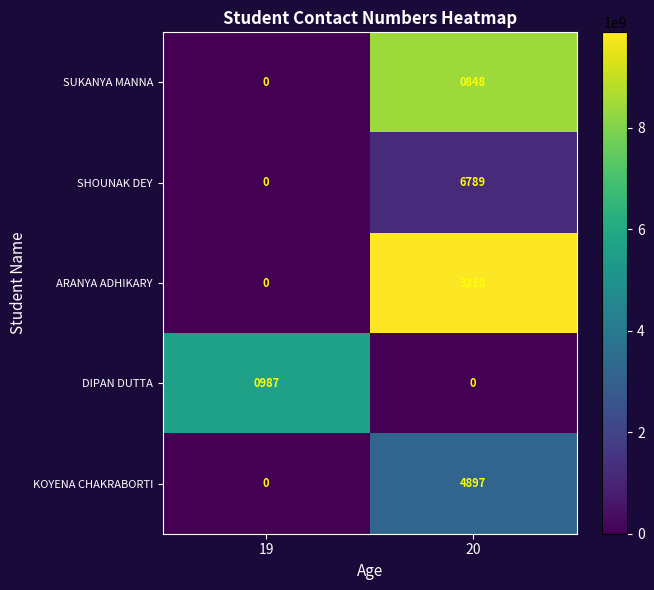

Between 19 and 20, which series saw the biggest shift?

SHOUNAK DEY